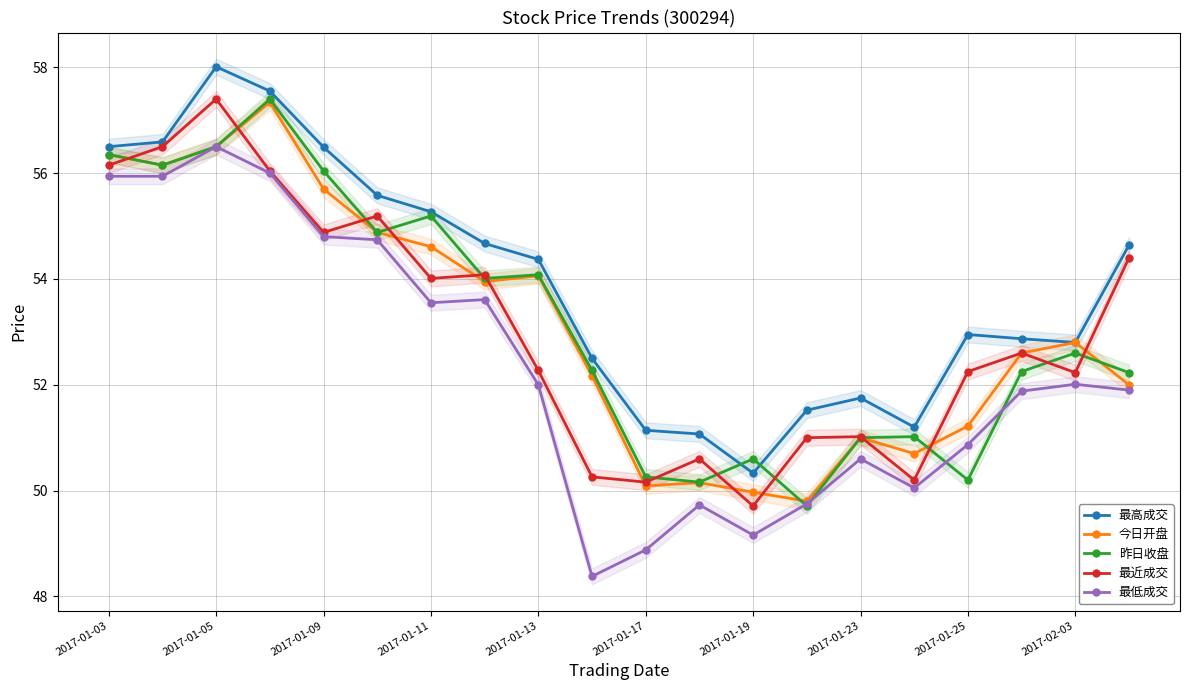

What is the approximate value of 最高成交 at 2017-02-03?

52.8